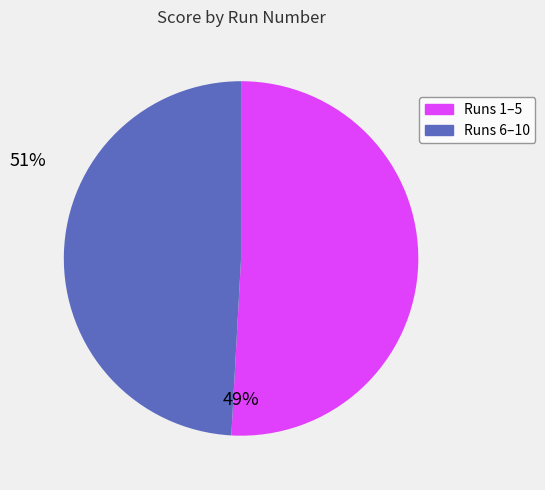

Does any single category account for the majority?

Yes